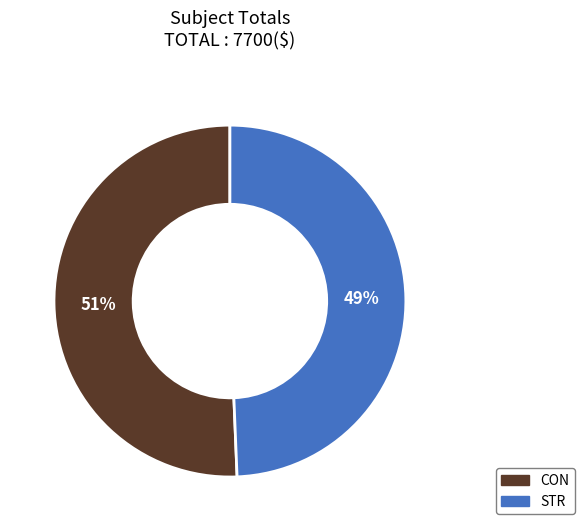

To the nearest percent, what is the average slice percentage?

50%